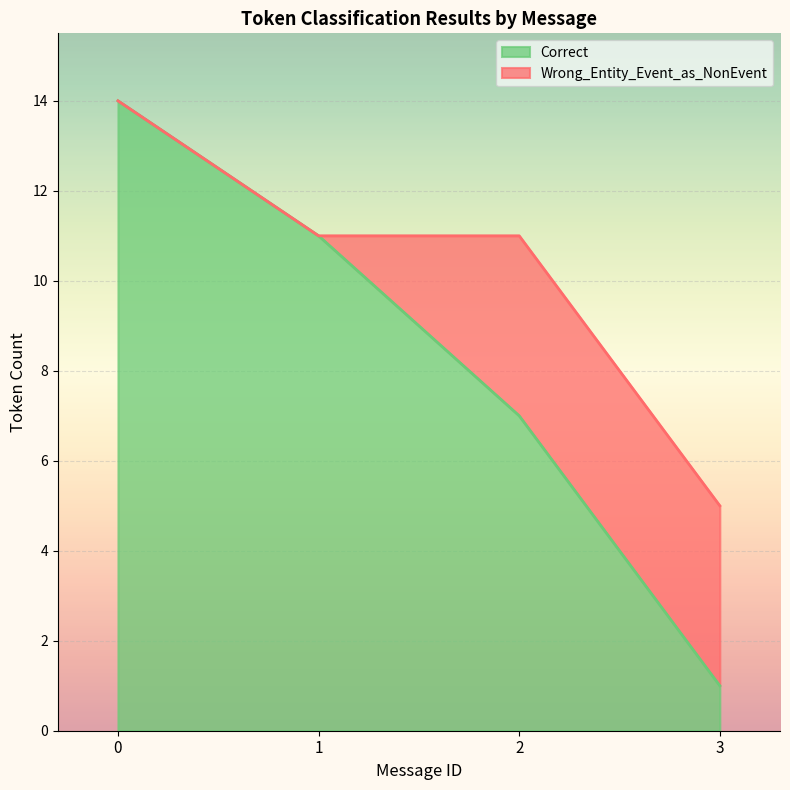

The Correct series shows 1 at 3. True or false?

True